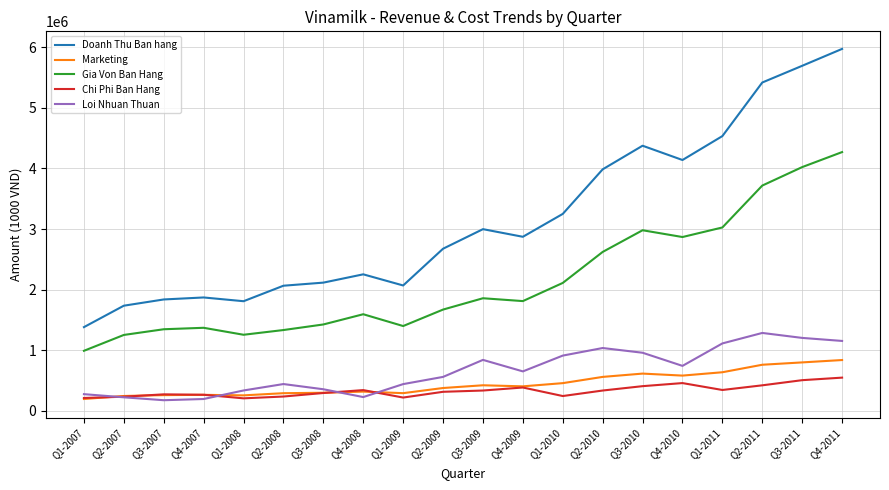

What is the difference between the maximum and minimum values in the Chi Phi Ban Hang series?

342000